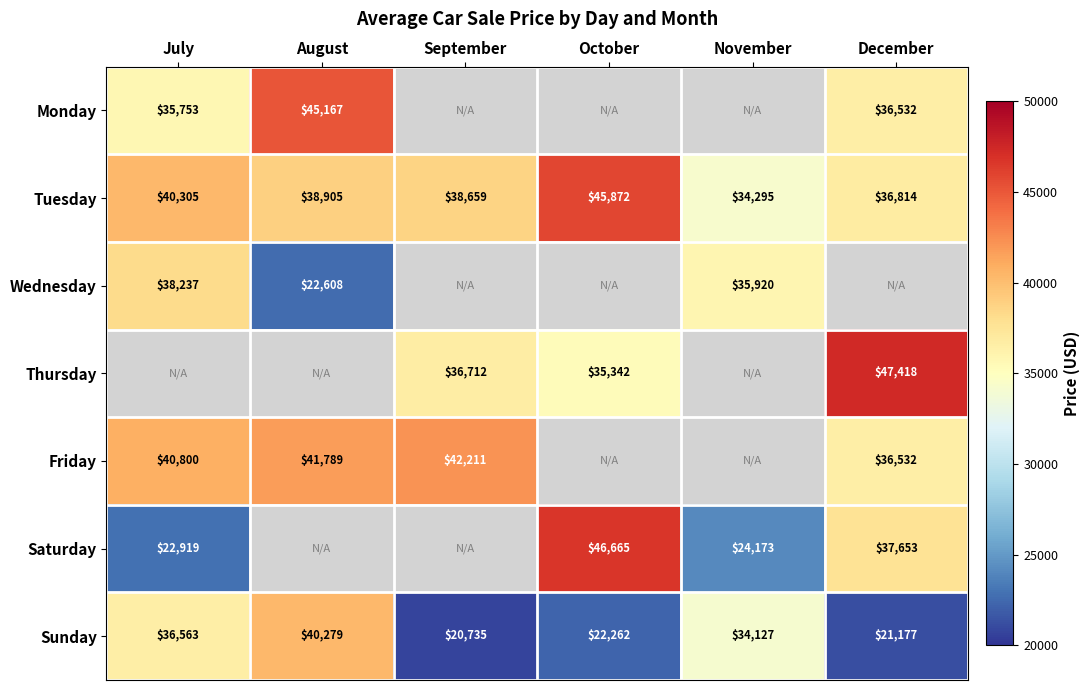

What is the minimum value shown in the chart?

20735.0